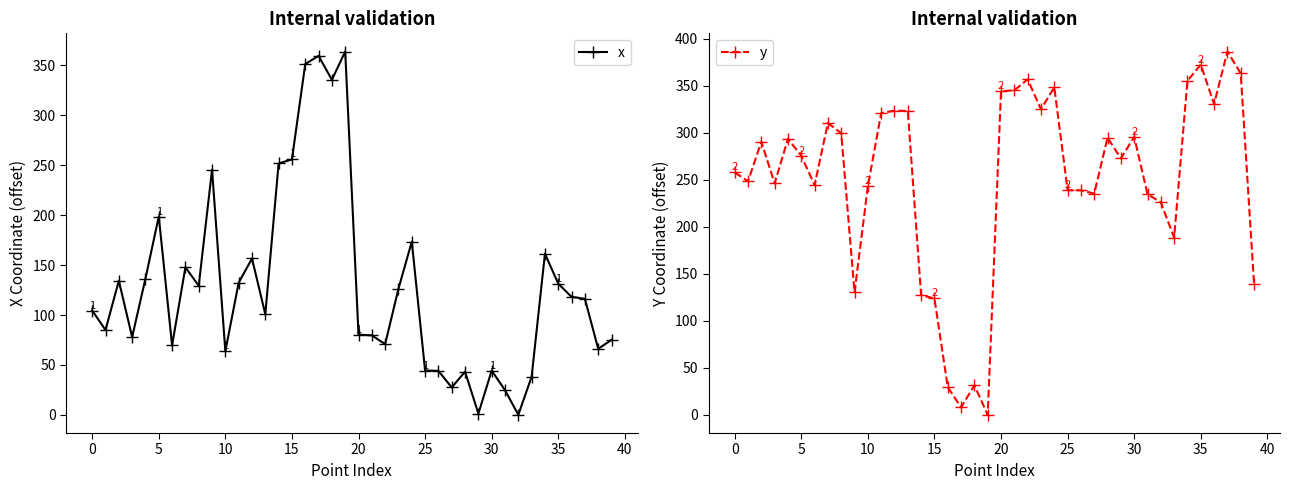

At which label is y closest to 193?

33